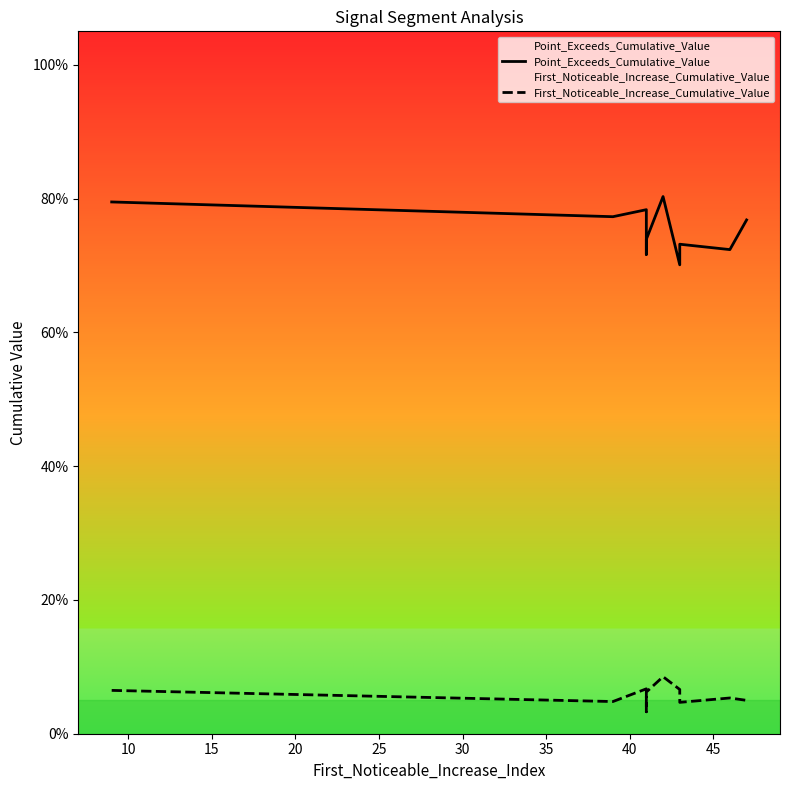

What is the value of the Point_Exceeds_Cumulative_Value point at the 4th from the left?

0.7